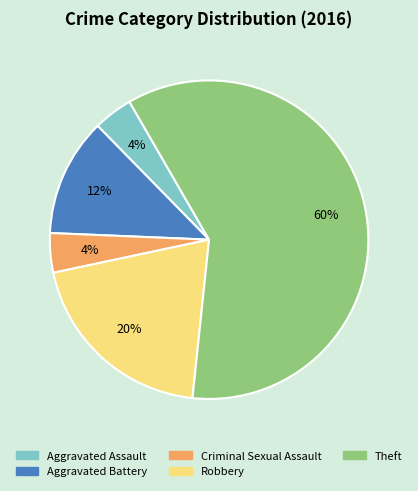

What percentage is the Criminal Sexual Assault slice, to the nearest percent?

4%